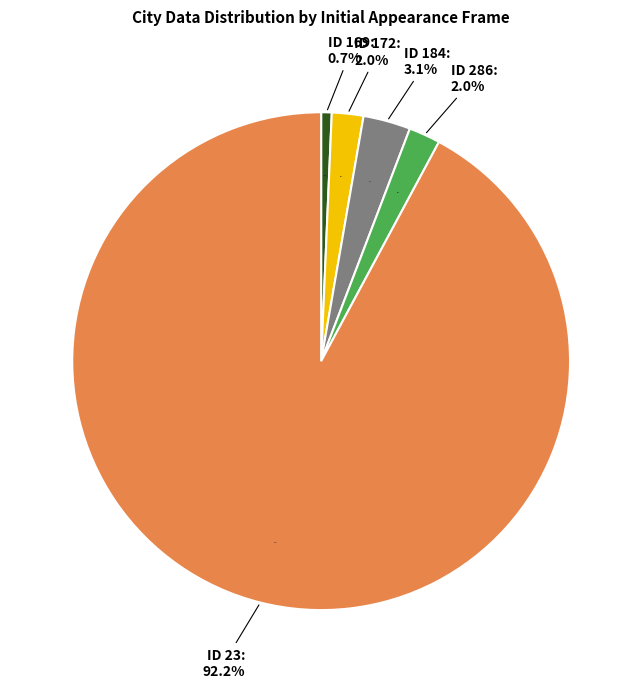

Does any single category account for the majority?

Yes